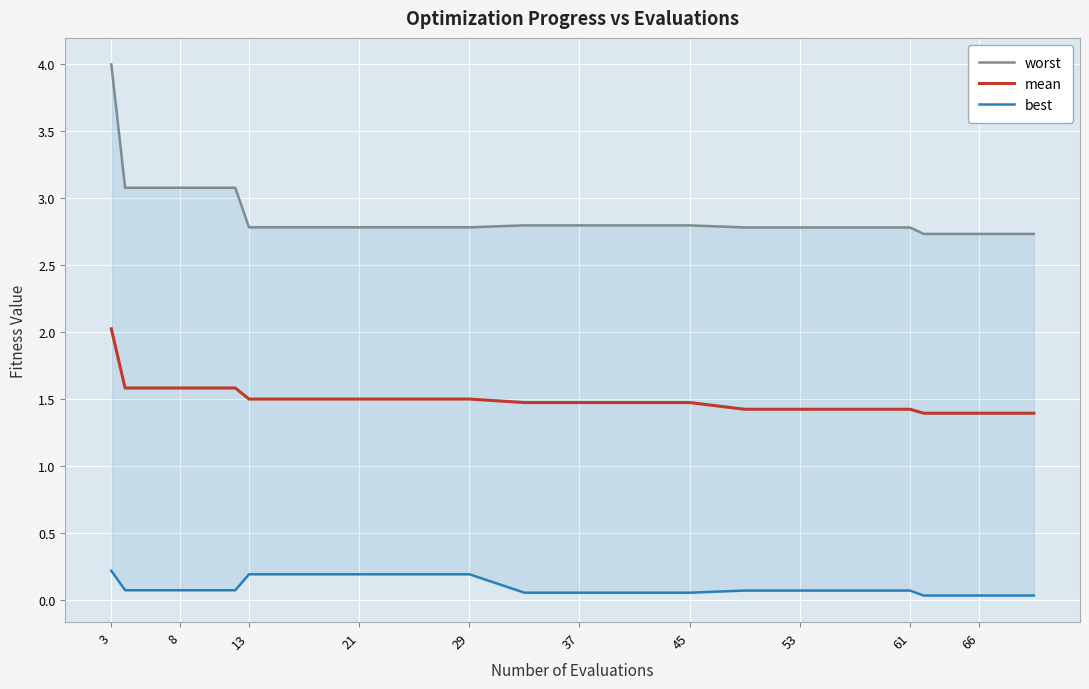

What is the difference between the maximum and minimum values in the best series?

0.2